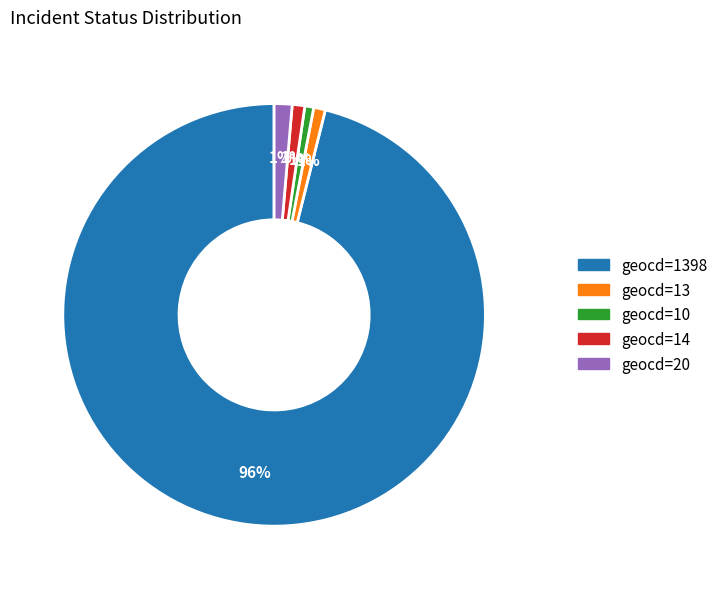

To the nearest percent, what is the average slice percentage?

20%